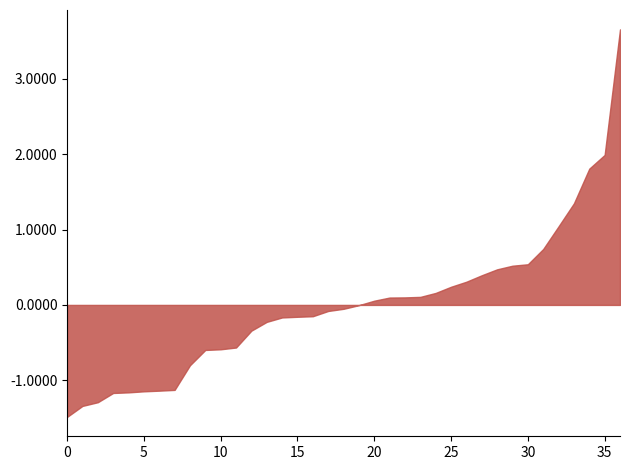

The chart shows a value of 0.5 at 30. True or false?

True